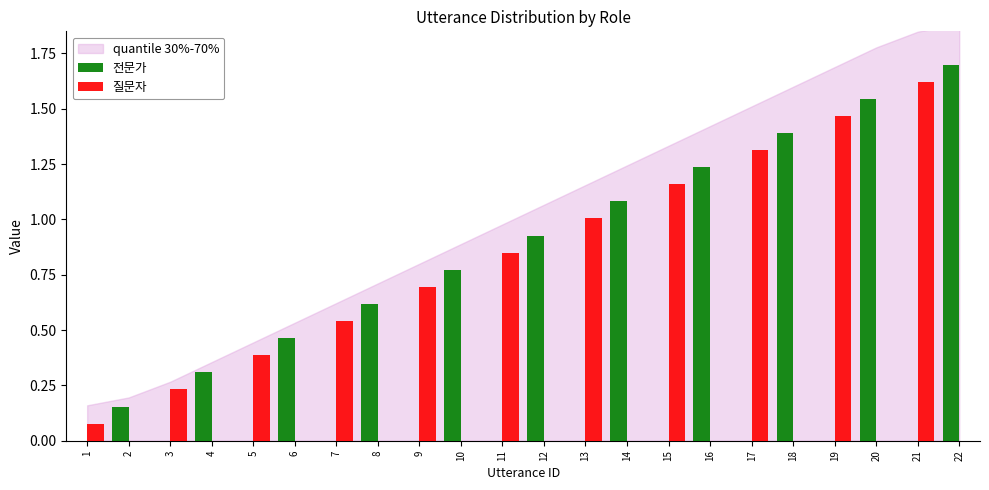

What is the maximum value shown in the chart?

1.7